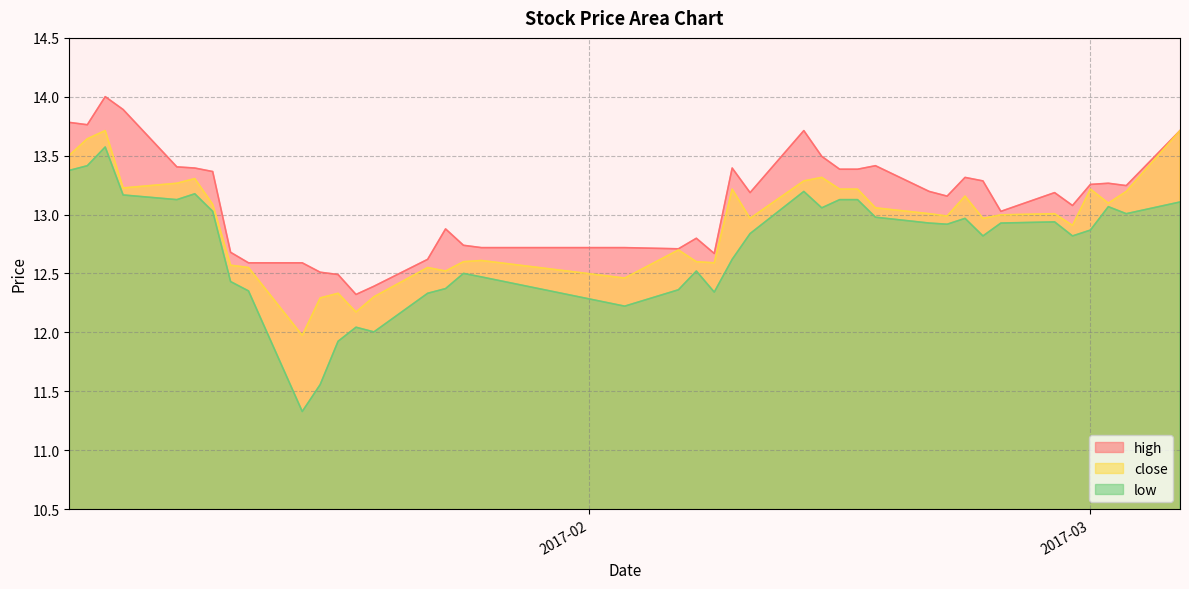

How many lines are shown in the chart?

3